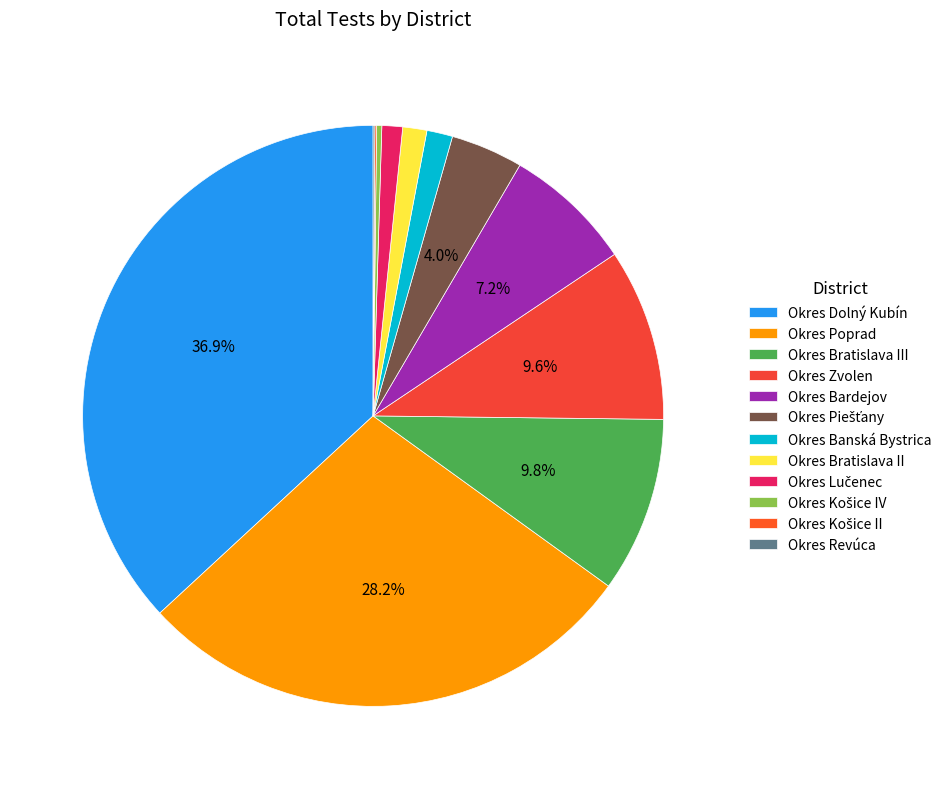

What percentage is the Okres Poprad slice, to the nearest percent?

28%